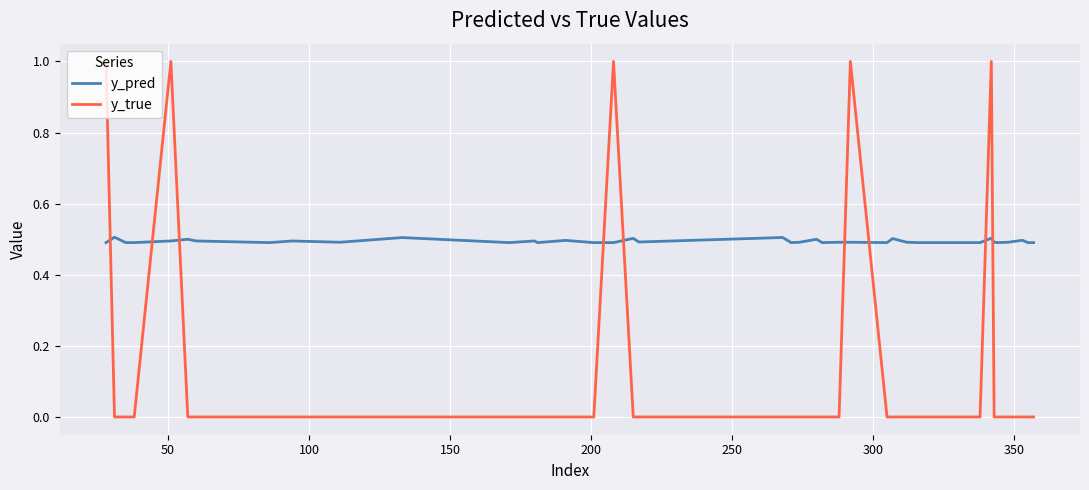

What is the difference between the maximum and minimum values in the y_true series?

1.0